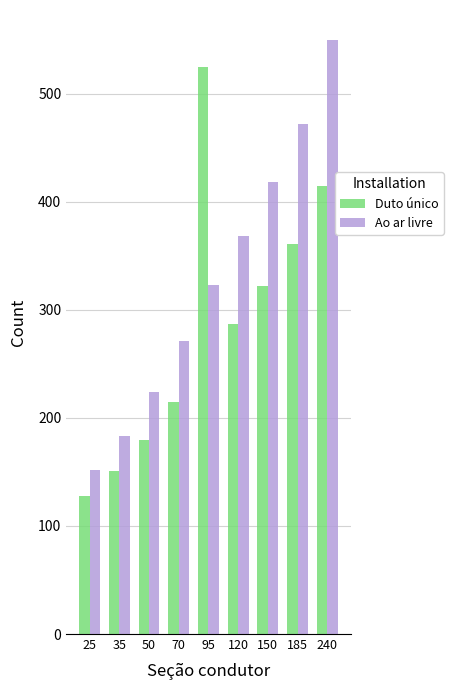

What is the value of the Ao ar livre bar at the 6th from the left?

368